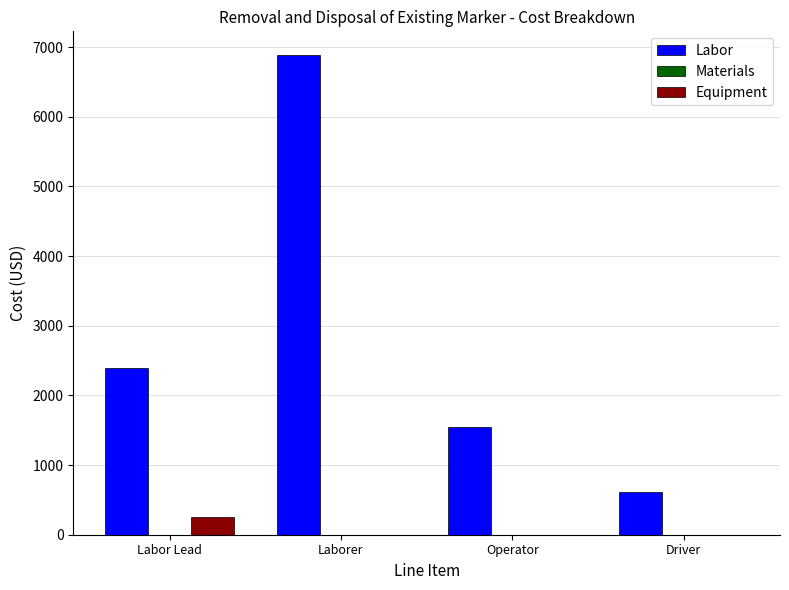

At which category is the sum across all series the highest?

Laborer